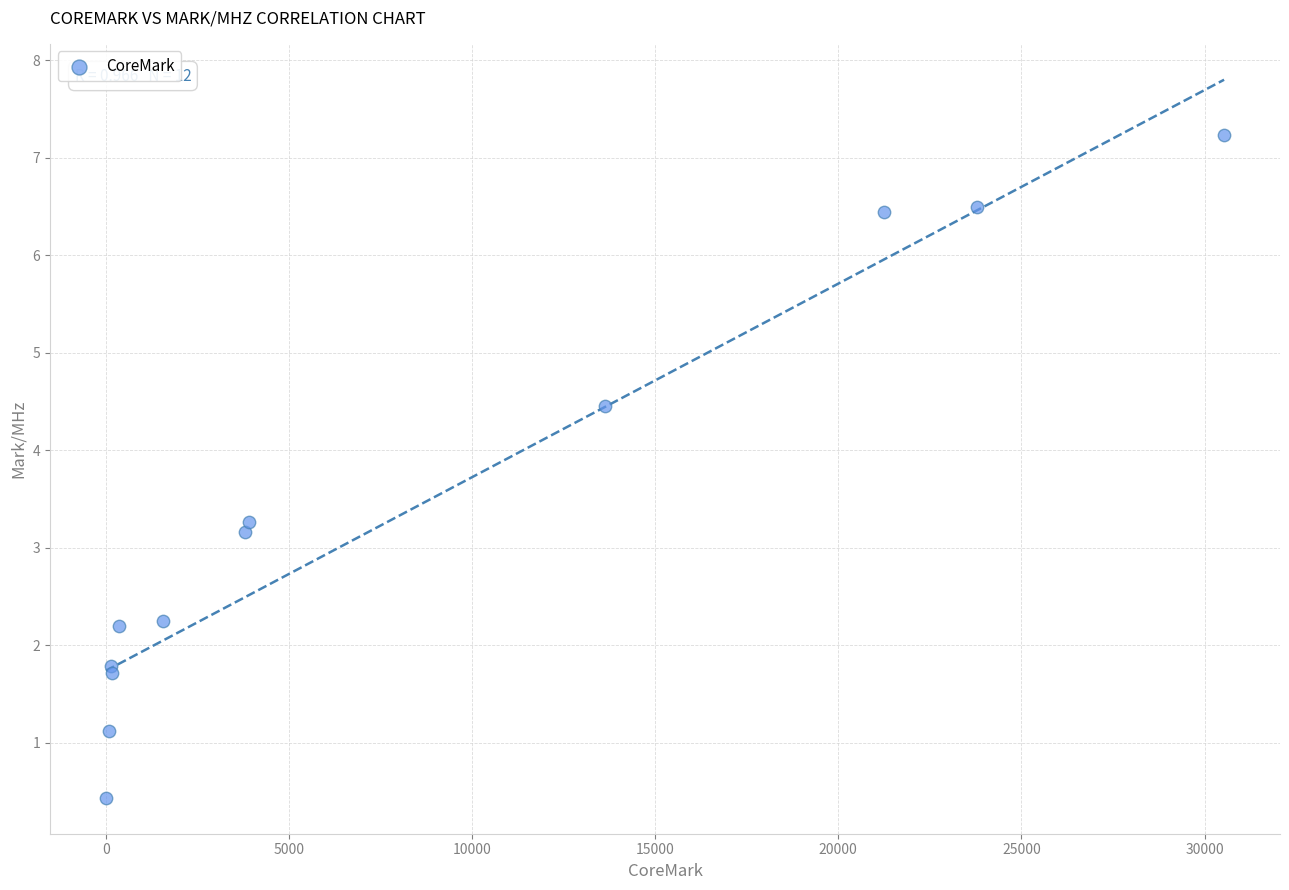

What Y value in the scatter plot is closest to 3?

3.2